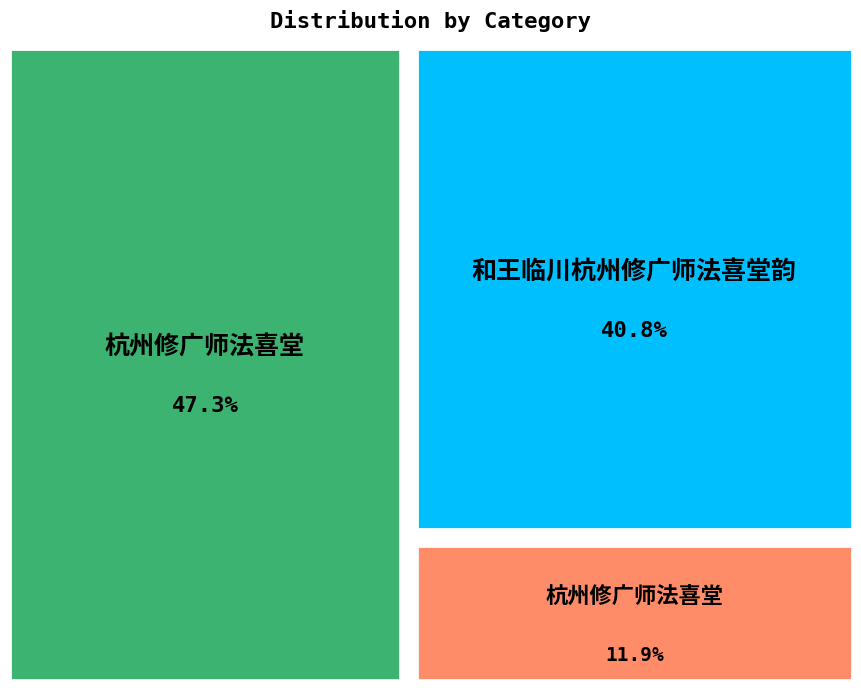

What is the ratio of the value at 和王临川杭州修广师法喜堂韵 to the value at 杭州修广师法喜堂?

3.4